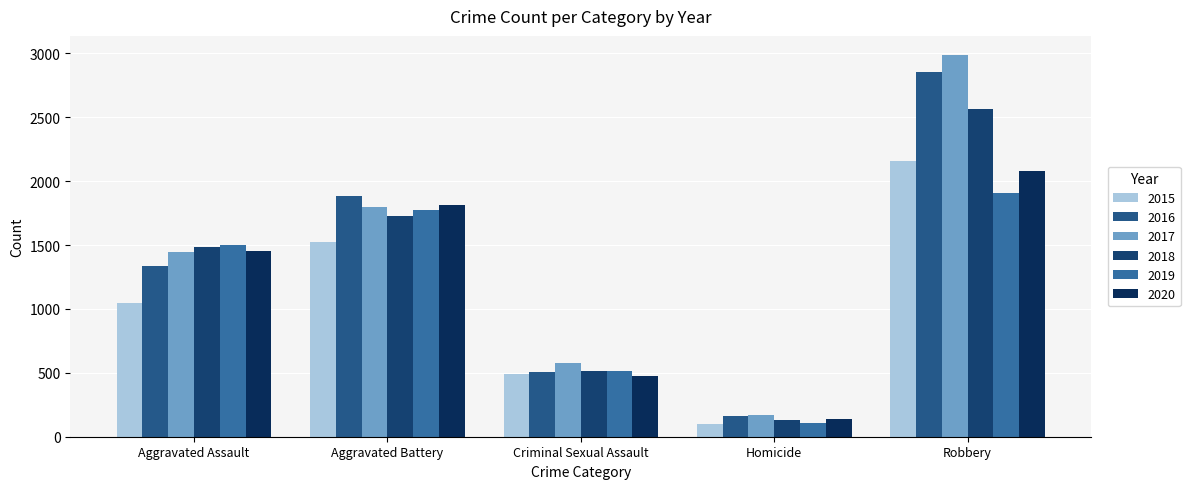

Between Aggravated Battery and Criminal Sexual Assault, which series saw the biggest shift?

2016